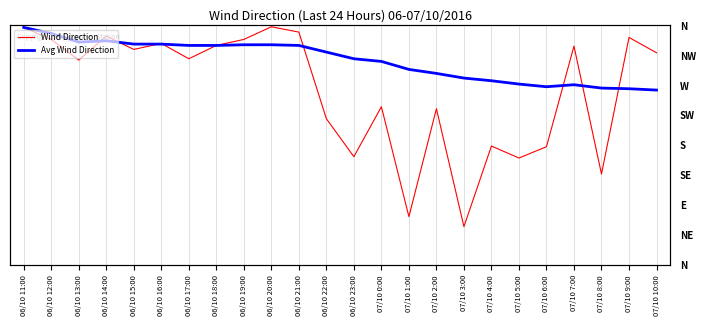

Reading left to right, what are all the values shown in this chart?

Wind Direction: 06/10 11:00=357	06/10 12:00=339	06/10 13:00=308	06/10 14:00=344	06/10 15:00=324	06/10 16:00=333	06/10 17:00=310	06/10 18:00=330	06/10 19:00=339	06/10 20:00=358	06/10 21:00=350	06/10 22:00=220	06/10 23:00=163	07/10 0:00=238	07/10 1:00=73	07/10 2:00=235	07/10 3:00=58	07/10 4:00=179	07/10 5:00=161	07/10 6:00=178	07/10 7:00=329	07/10 8:00=137	07/10 9:00=342	07/10 10:00=319
Avg Wind Direction: 06/10 11:00=357	06/10 12:00=348	06/10 13:00=335	06/10 14:00=337	06/10 15:00=332	06/10 16:00=332	06/10 17:00=330	06/10 18:00=330	06/10 19:00=331	06/10 20:00=331	06/10 21:00=330	06/10 22:00=320	06/10 23:00=310	07/10 0:00=306	07/10 1:00=294	07/10 2:00=288	07/10 3:00=281	07/10 4:00=277	07/10 5:00=272	07/10 6:00=268	07/10 7:00=271	07/10 8:00=266	07/10 9:00=265	07/10 10:00=263